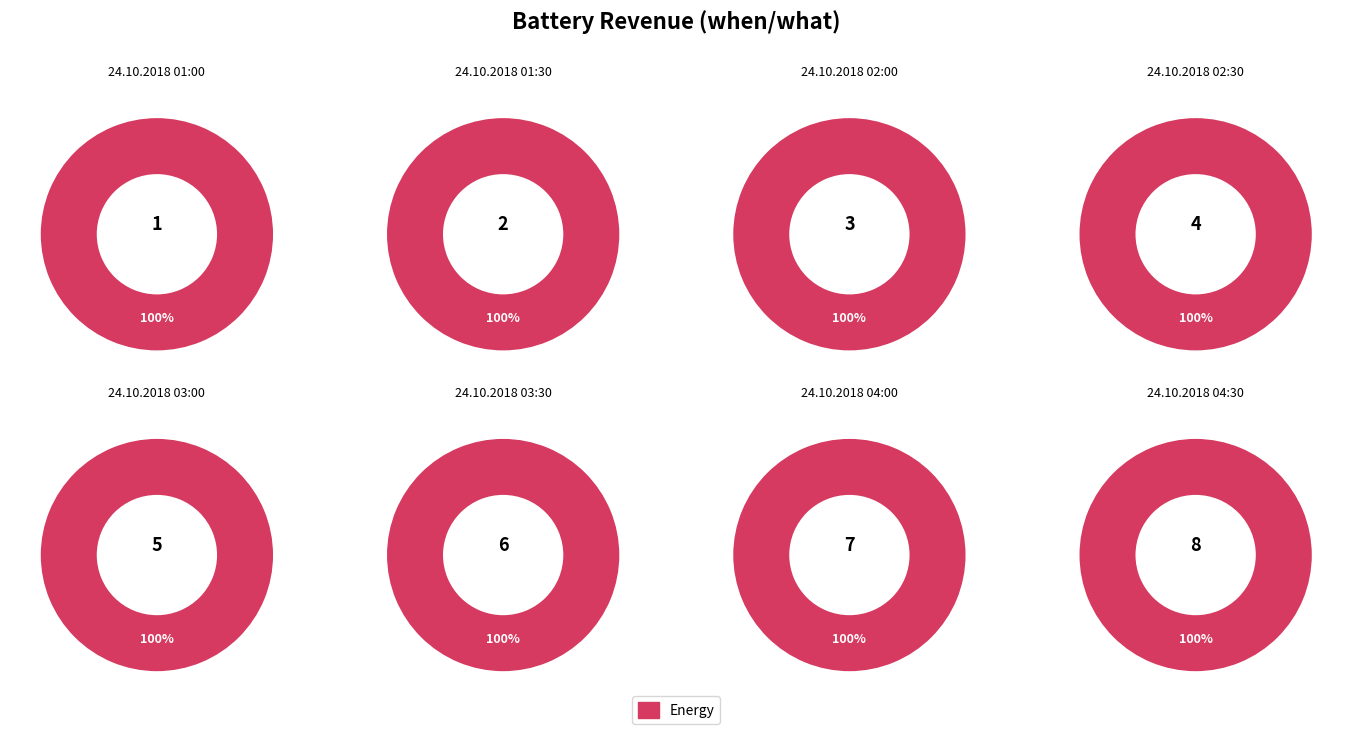

Does 24.10.2018 03:30 account for over 50% of the chart?

No